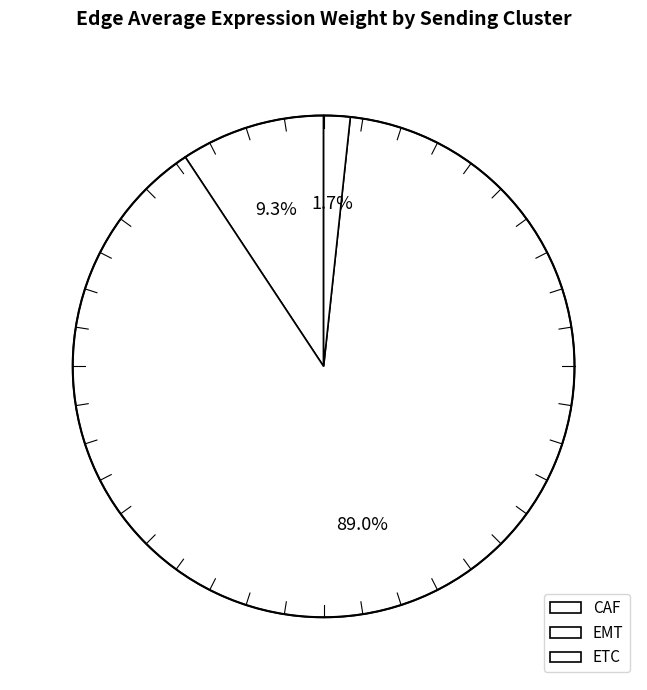

What is the total percentage of ETC and EMT?

90.7%